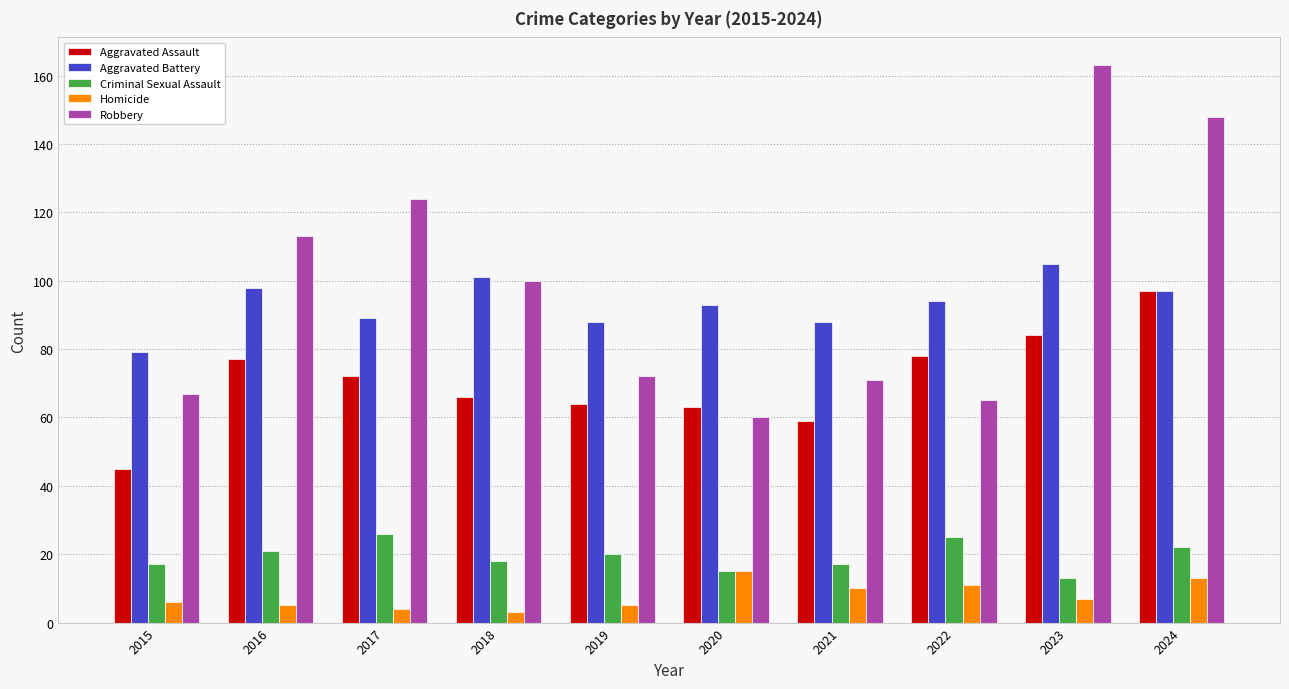

Reading right to left, extract all data points from this chart.

Aggravated Assault: 2024=97	2023=84	2022=78	2021=59	2020=63	2019=64	2018=66	2017=72	2016=77	2015=45
Aggravated Battery: 2024=97	2023=105	2022=94	2021=88	2020=93	2019=88	2018=101	2017=89	2016=98	2015=79
Criminal Sexual Assault: 2024=22	2023=13	2022=25	2021=17	2020=15	2019=20	2018=18	2017=26	2016=21	2015=17
Homicide: 2024=13	2023=7	2022=11	2021=10	2020=15	2019=5	2018=3	2017=4	2016=5	2015=6
Robbery: 2024=148	2023=163	2022=65	2021=71	2020=60	2019=72	2018=100	2017=124	2016=113	2015=67